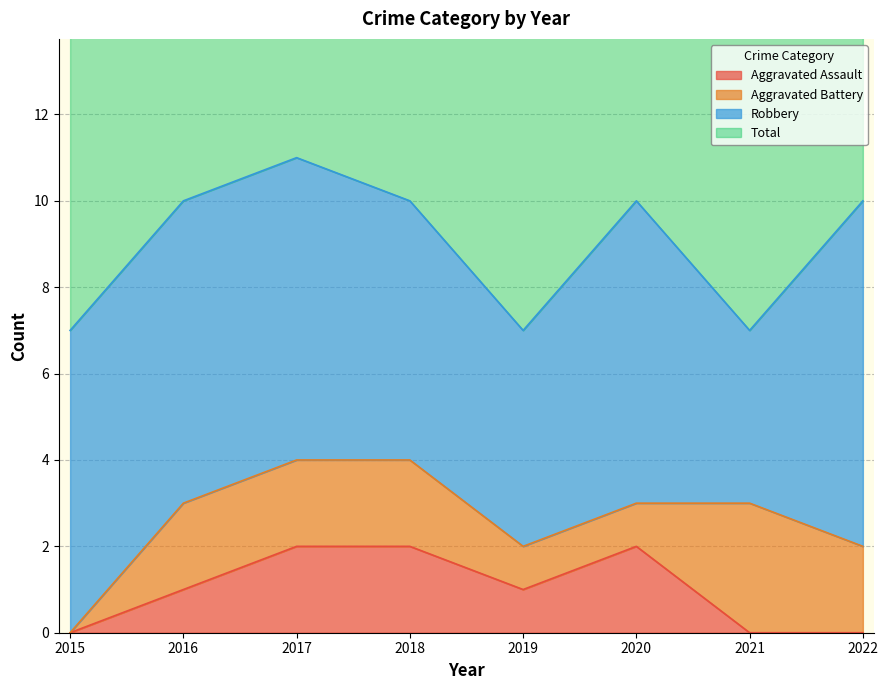

What is the difference between the highest and lowest values at 2019?

6